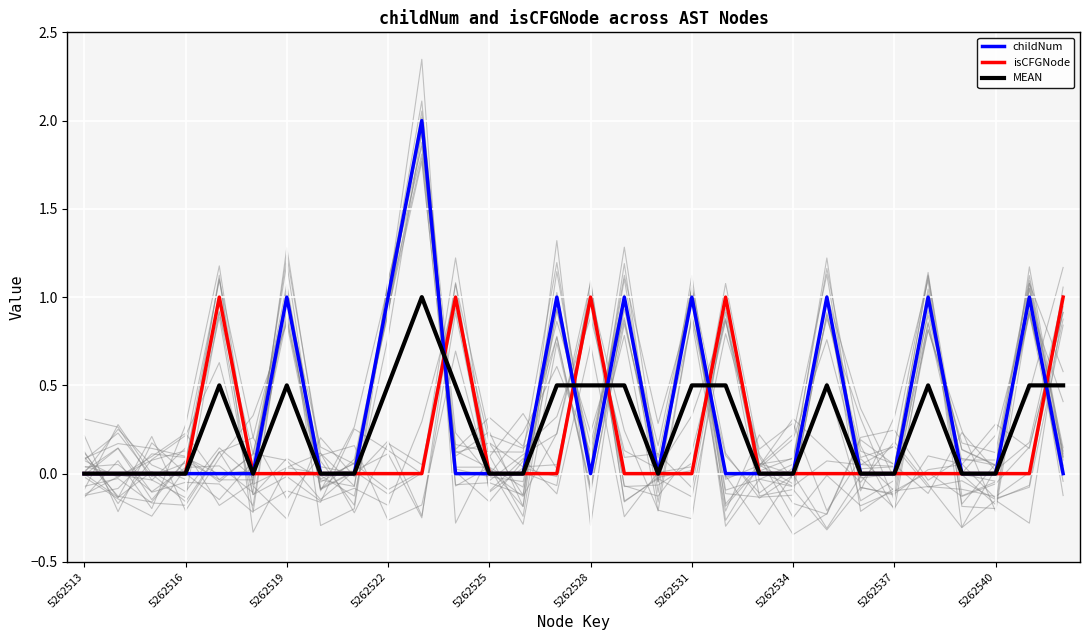

True or false: MEAN has a value of 0.0 at 5262537.

True